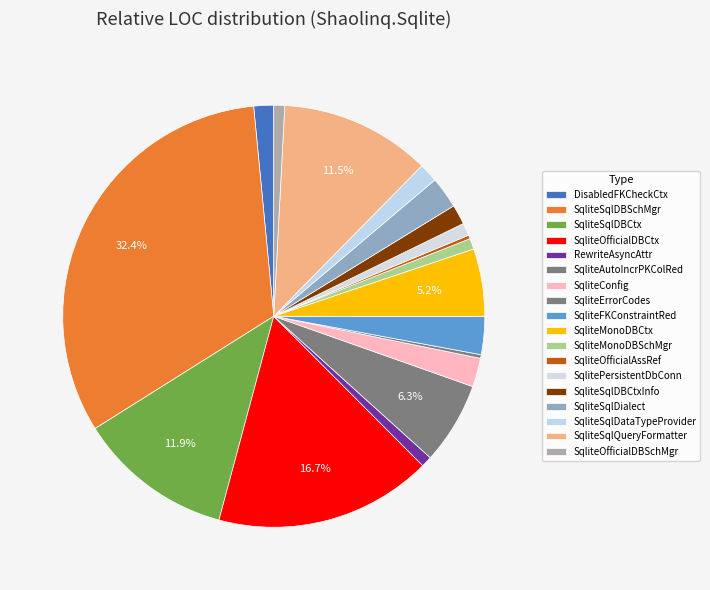

The SqliteErrorCodes slice represents 0% of the pie. True or false?

True